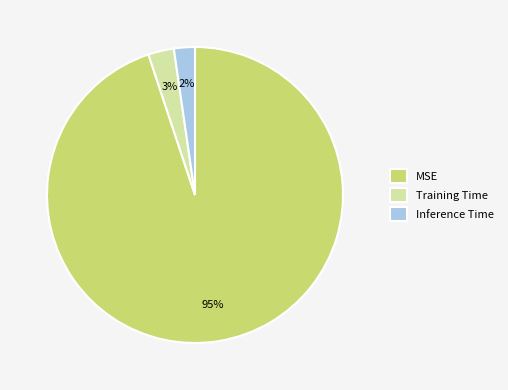

How many segments does this pie chart have?

3